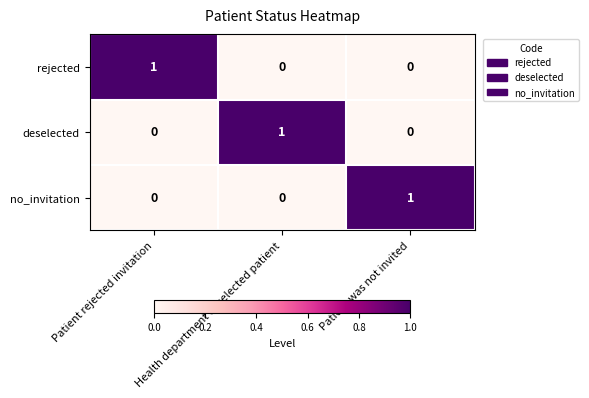

Which category has the highest value in the rejected series?

Patient rejected invitation